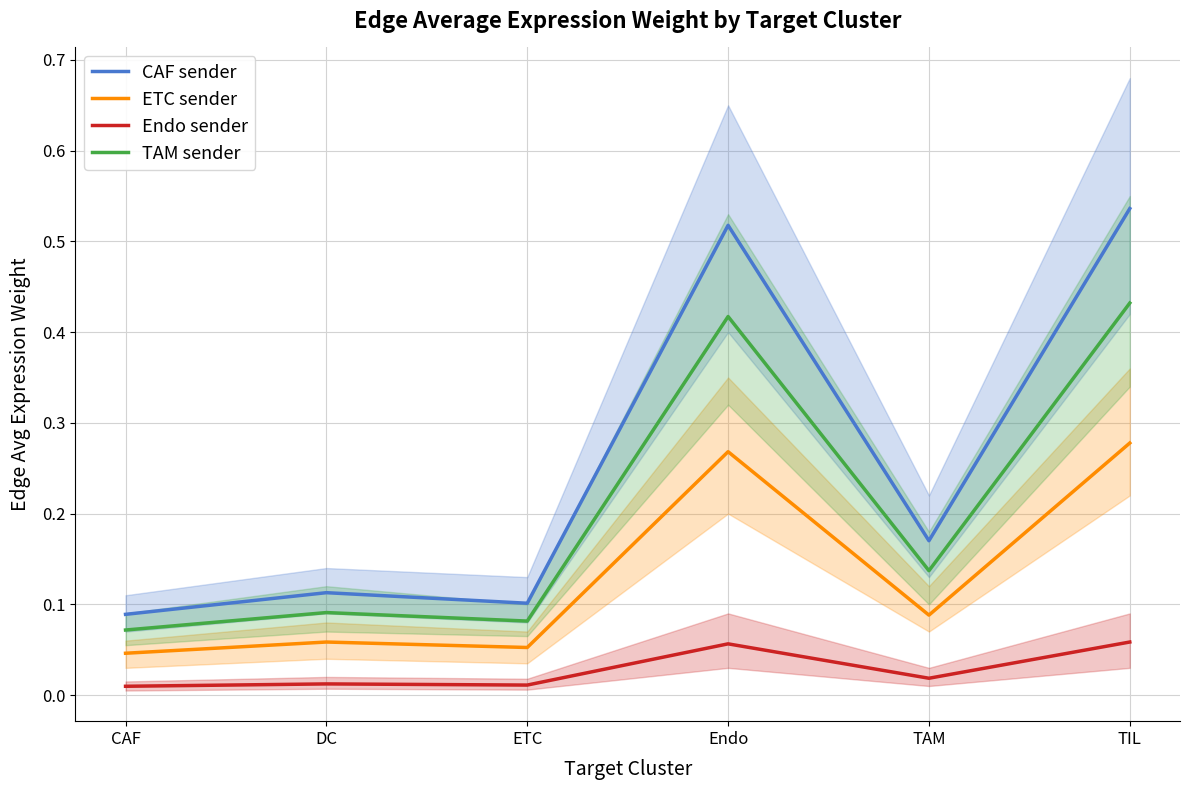

What is the maximum value for ETC sender?

0.3